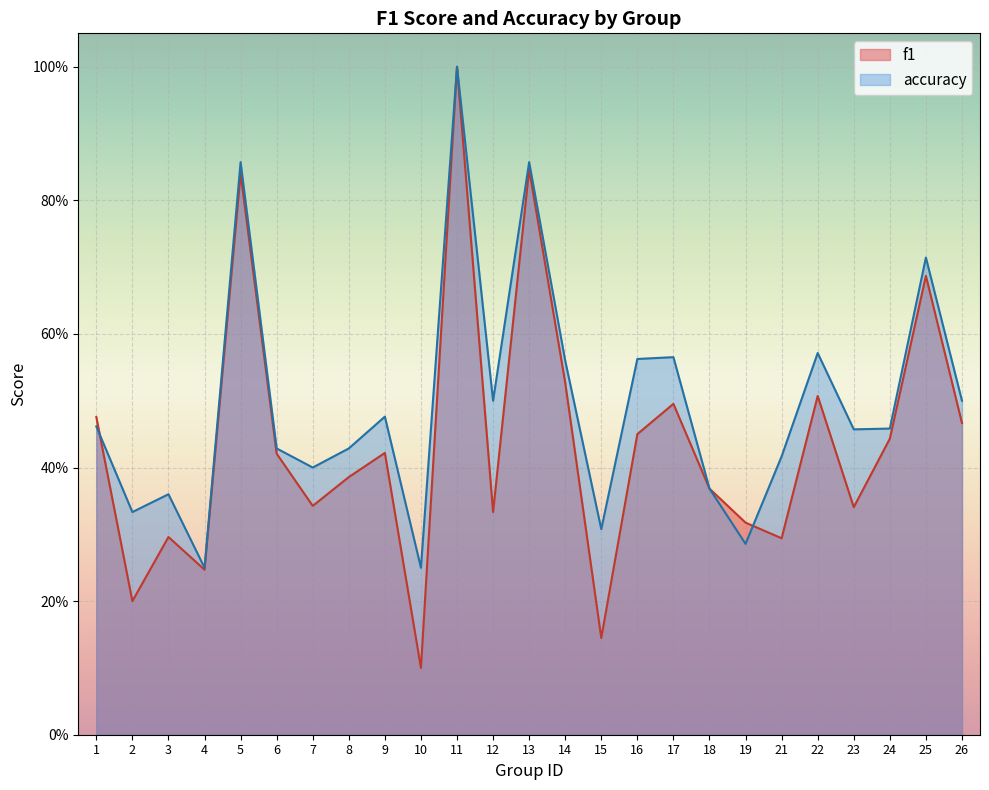

True or false: f1 and accuracy intersect in this chart.

True